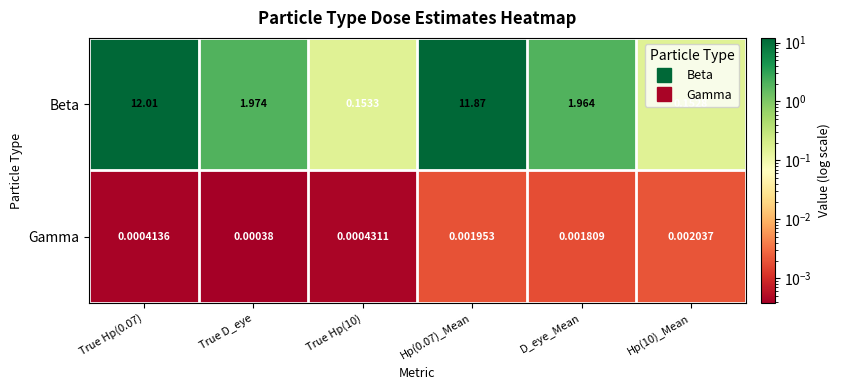

Rank the series by their maximum value, from lowest to highest.

Gamma, Beta